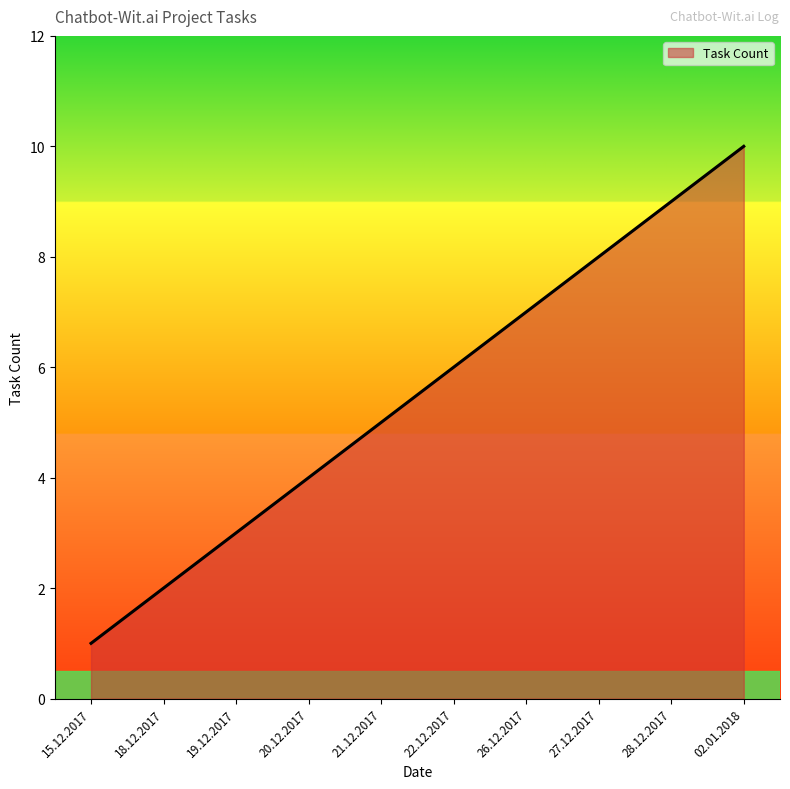

What is the sum of the values at 18.12.2017 and 21.12.2017?

7